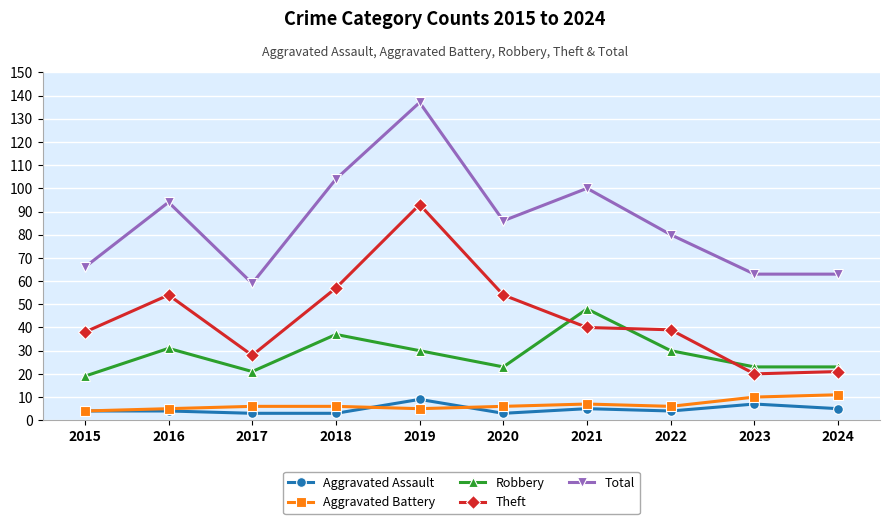

Is it true that Aggravated Assault equals 4 at 2015?

True